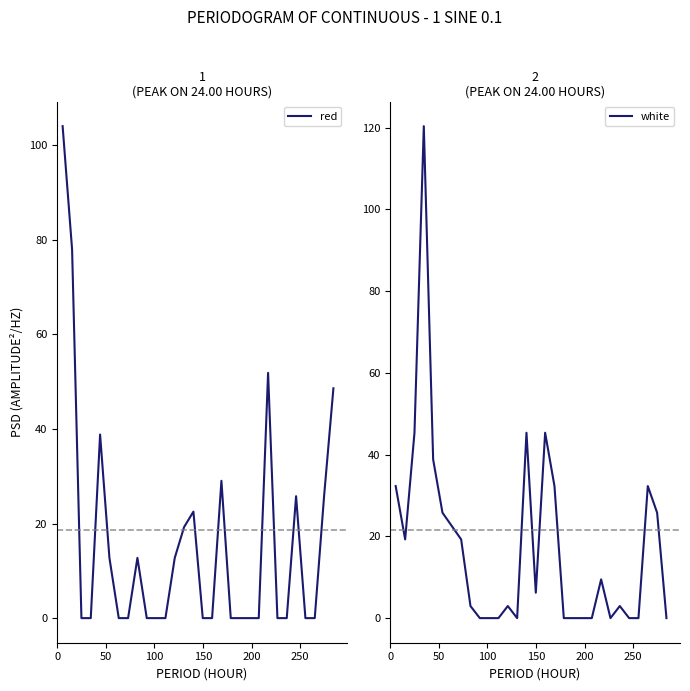

How many lines are shown in the chart?

2